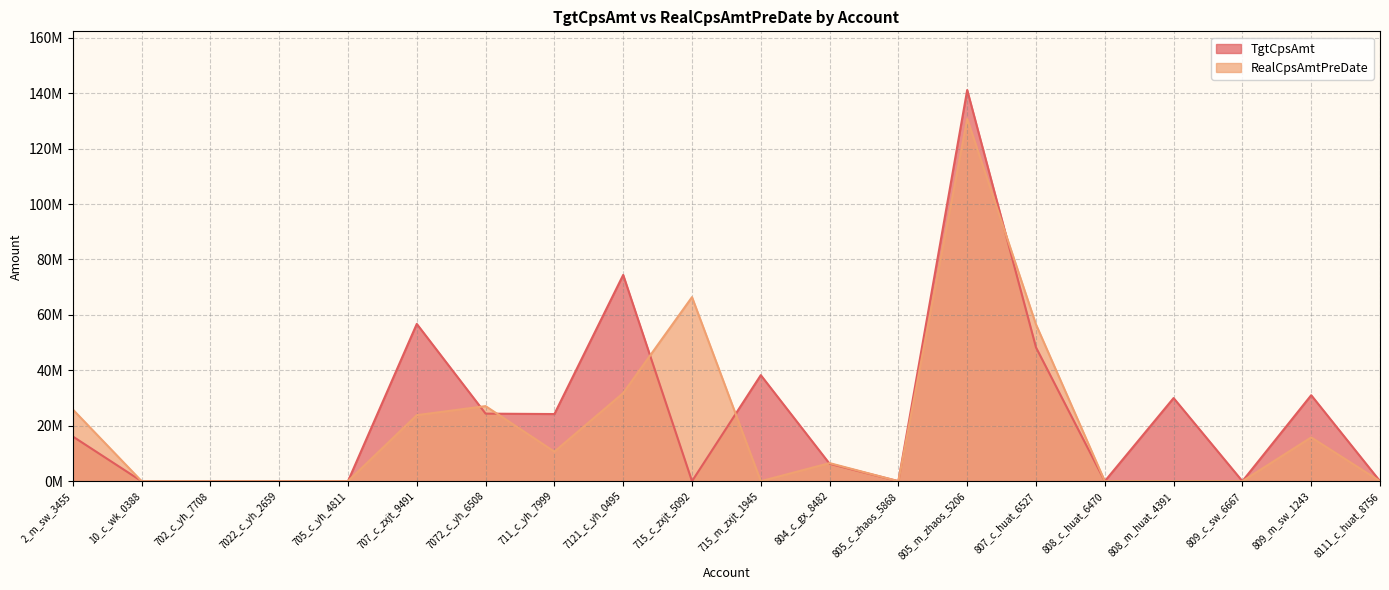

Which series has the widest spread of values?

TgtCpsAmt